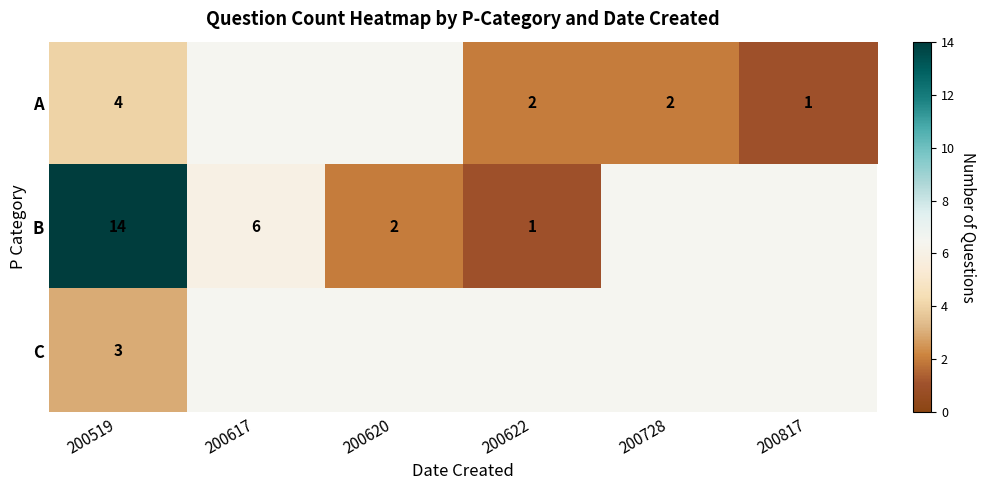

True or false: A has a value of 1 at 200728.

False